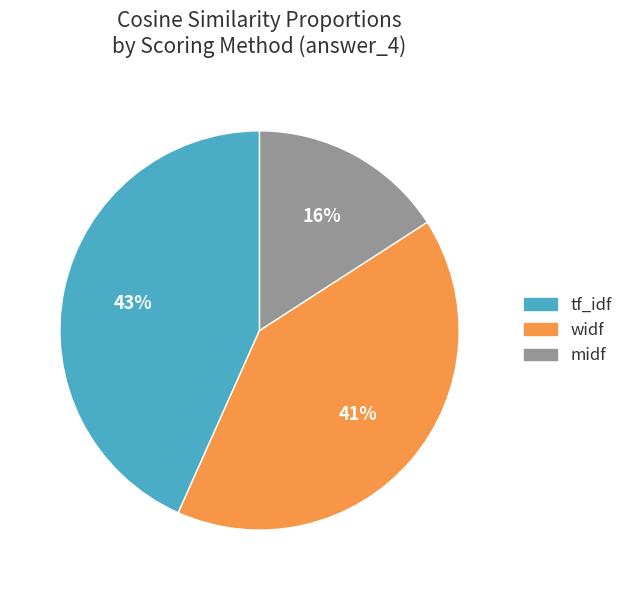

Combined, do tf_idf and widf account for over 50%?

Yes